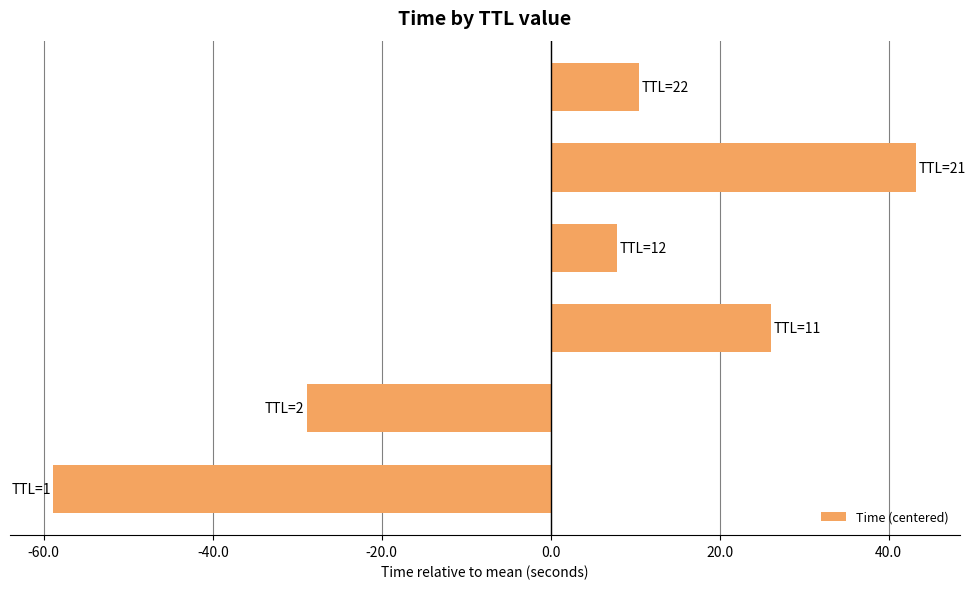

What is the minimum value shown in the chart?

-58.9